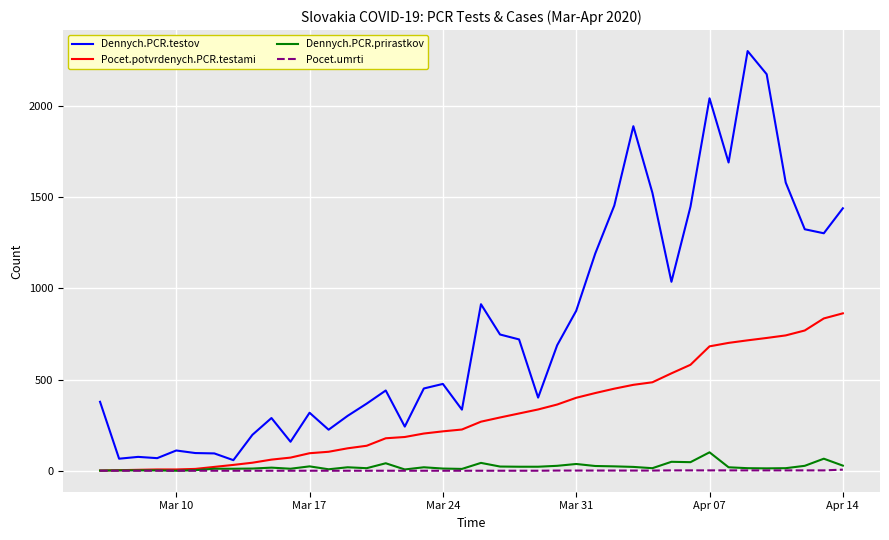

Which series has the largest range (max minus min)?

Dennych.PCR.testov